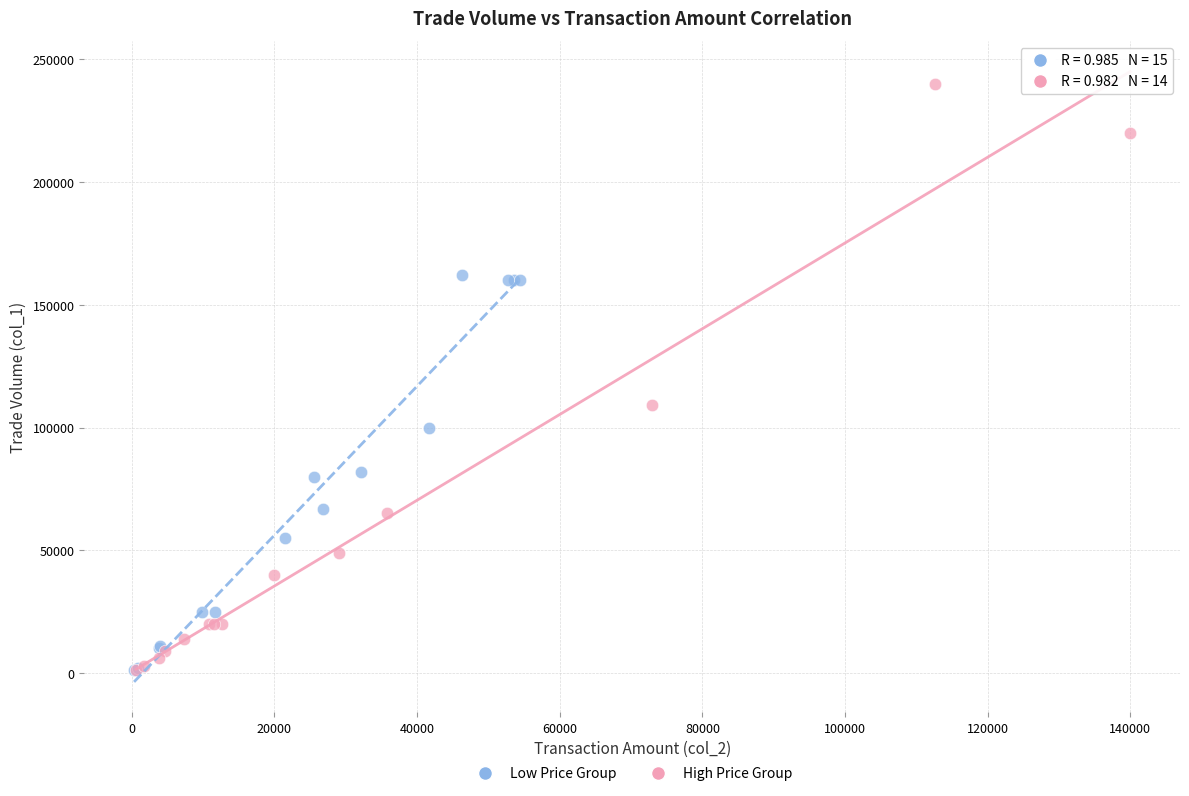

Which series reaches the maximum Y coordinate?

High Price Group